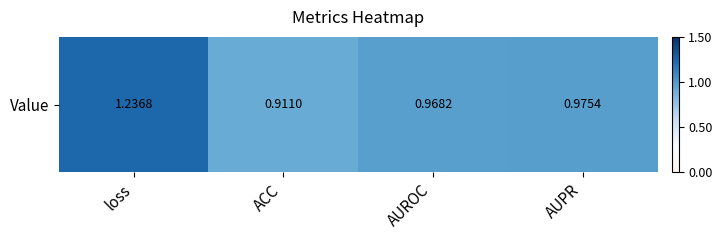

What is the average value?

1.0